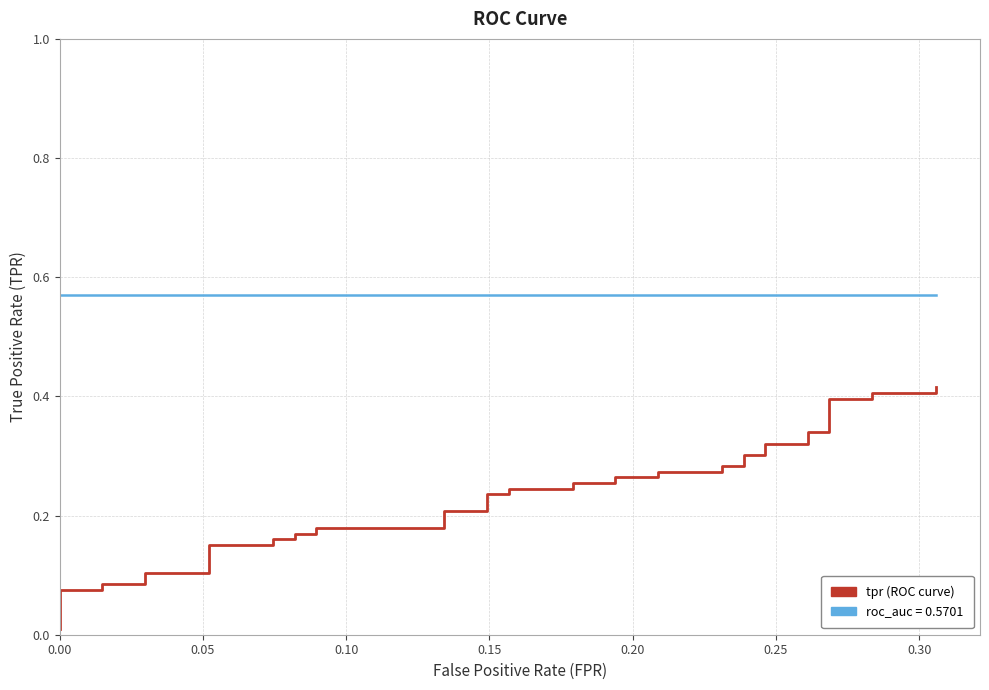

What is the value of the roc_auc point at the 15th from the left?

0.6